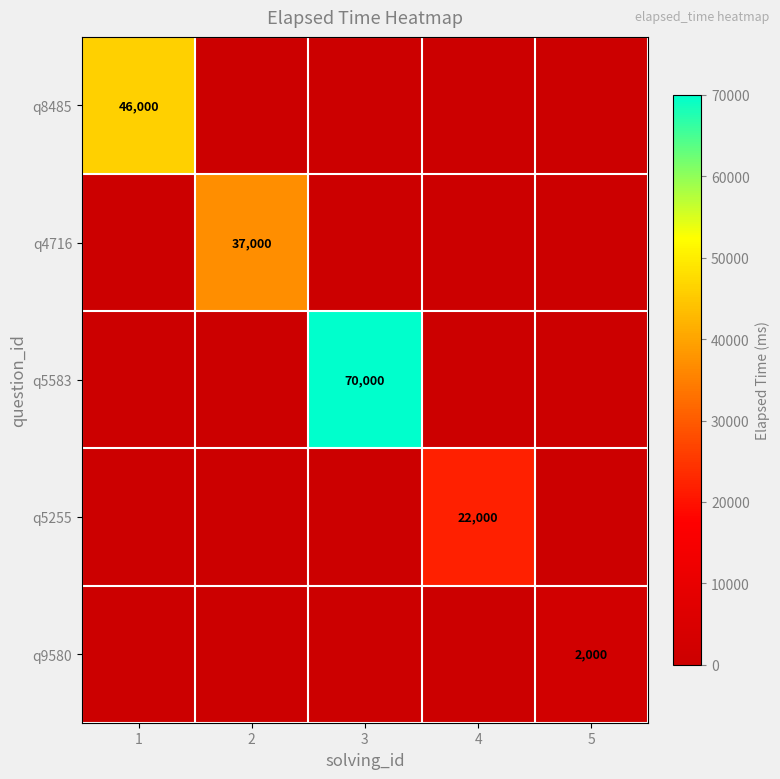

The value of q5255 at 4 is 22000. True or false?

True